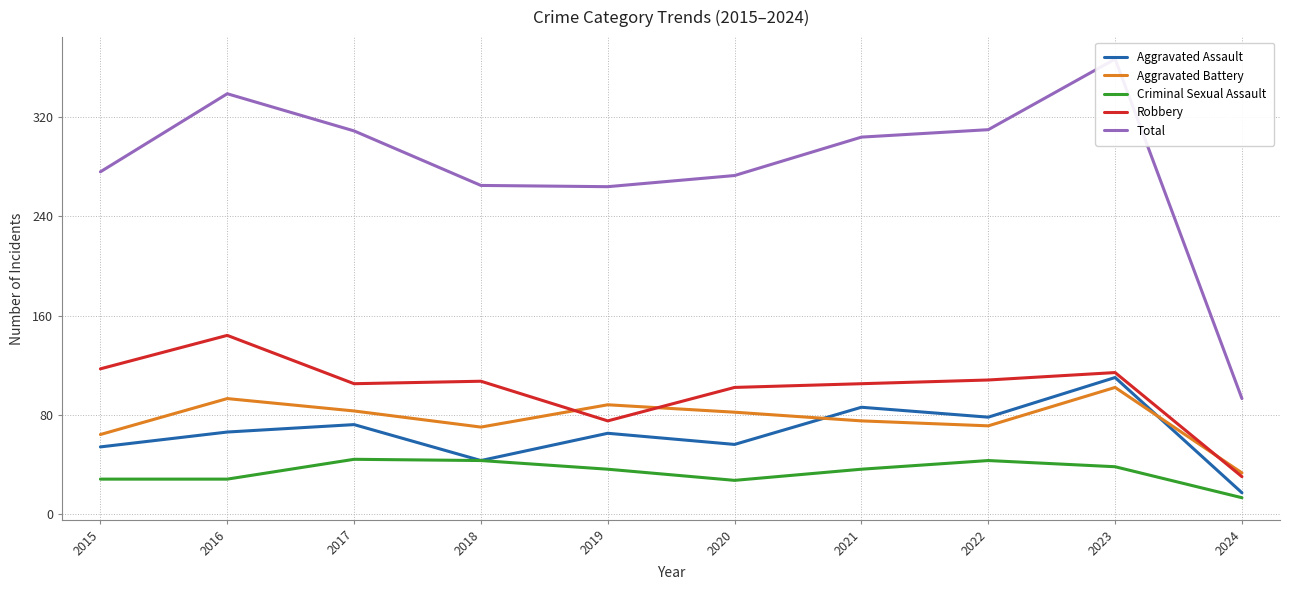

Between 2015 and 2022, which series saw the biggest shift?

Total